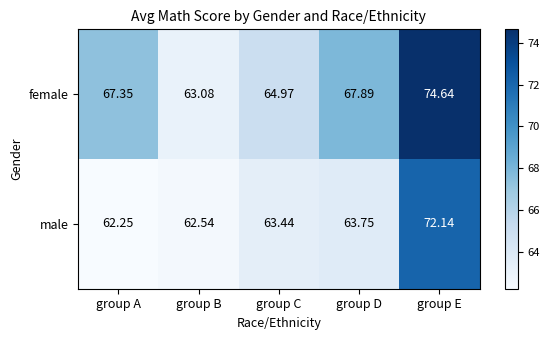

Rank the series at group B from lowest to highest value.

male, female